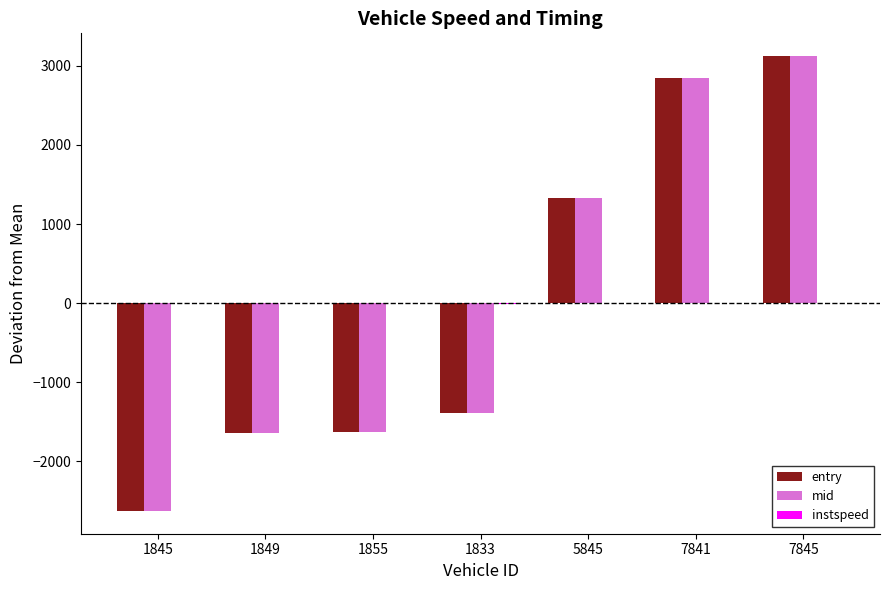

At which label is entry closest to 247?

5845